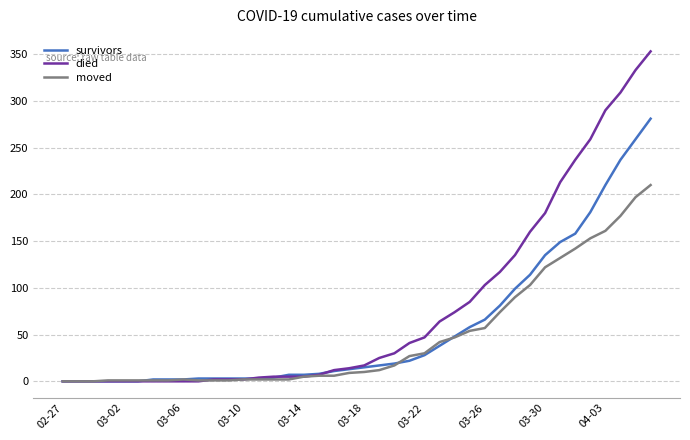

What is the maximum value for survivors?

281